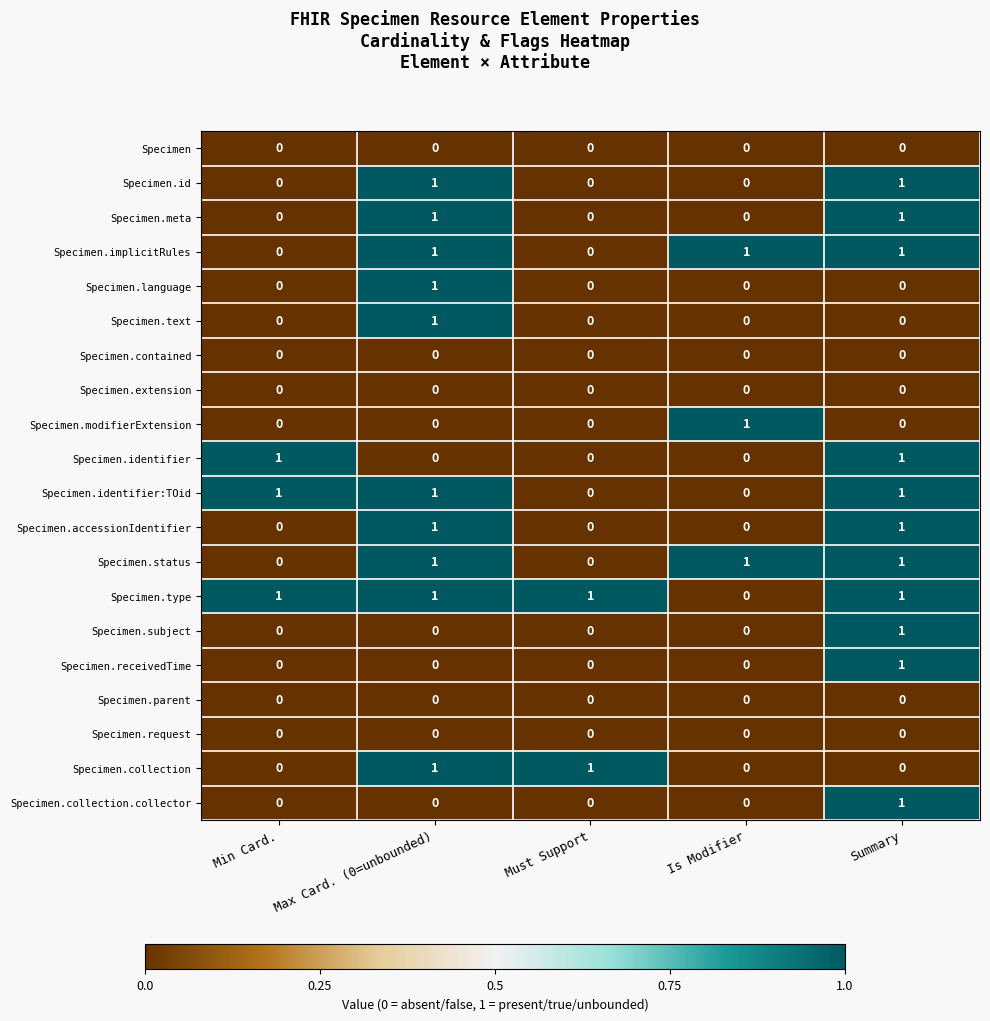

At how many categories does at least one series exceed 0?

5